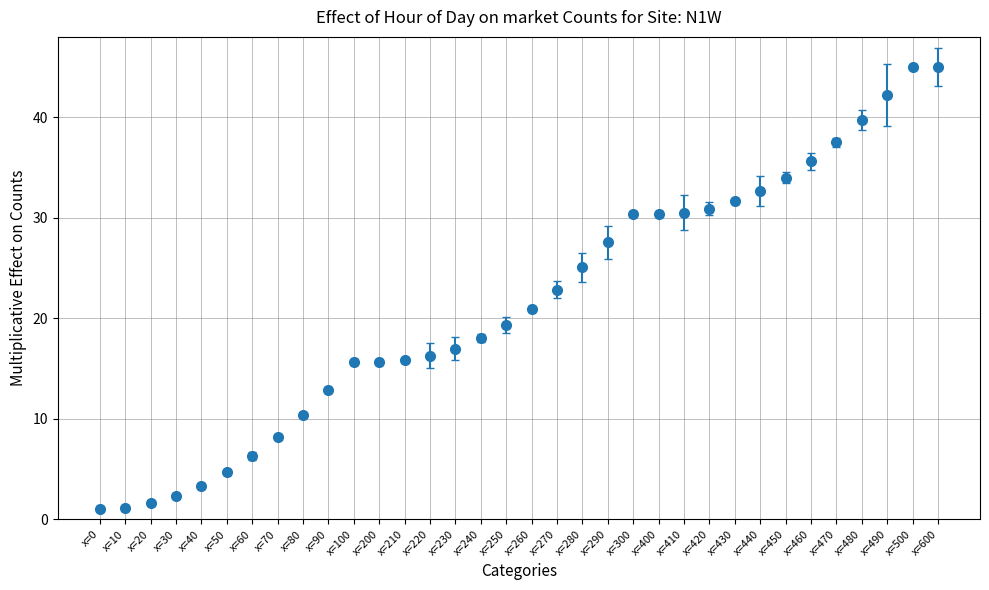

What is the sum of the values at x=80 and x=70?

18.6